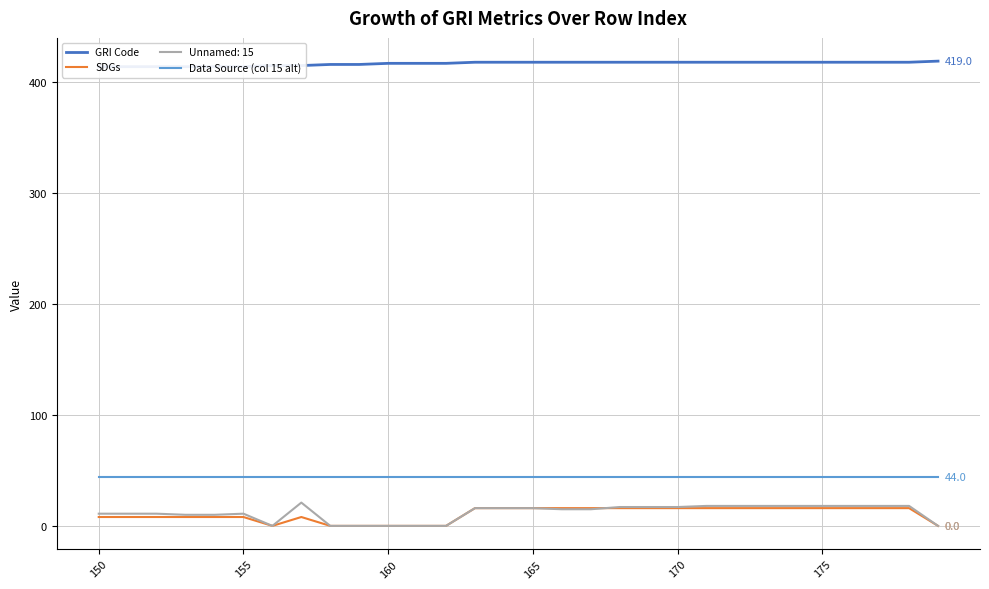

True or false: Unnamed: 15 and Data Source (col 15 alt) intersect in this chart.

False